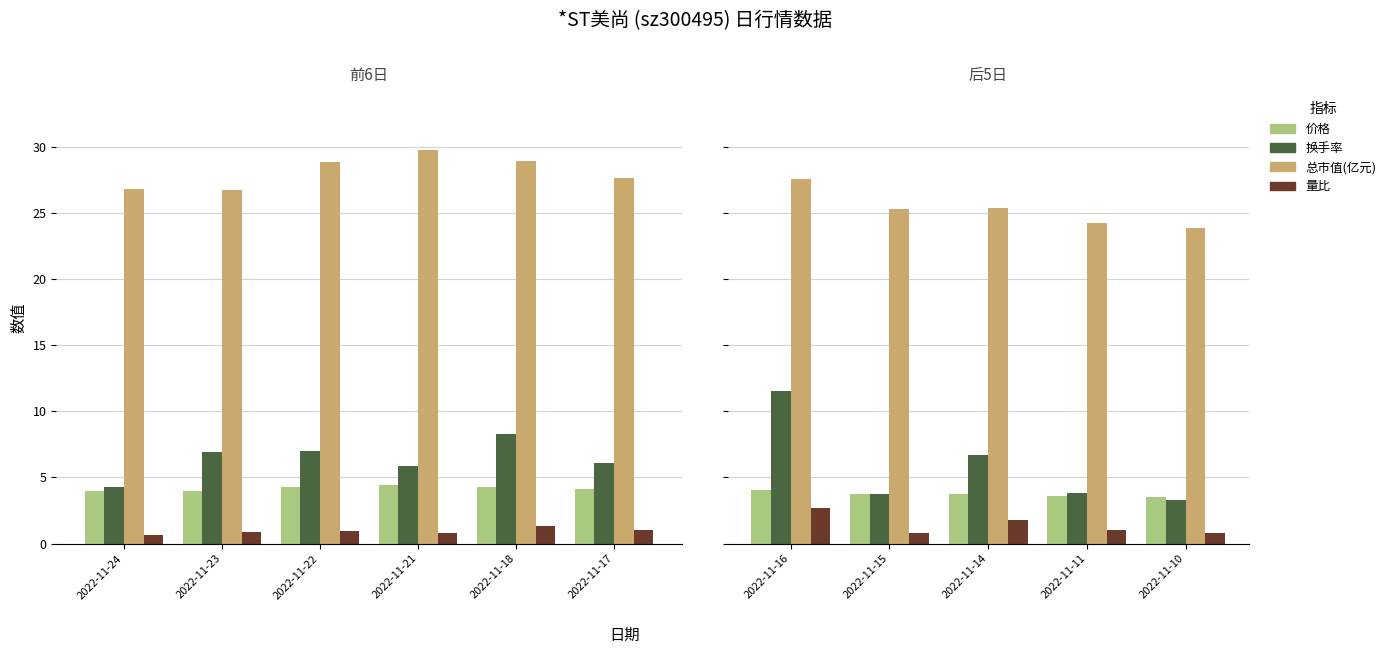

Count the 价格 values in the range 3 to 4.

4